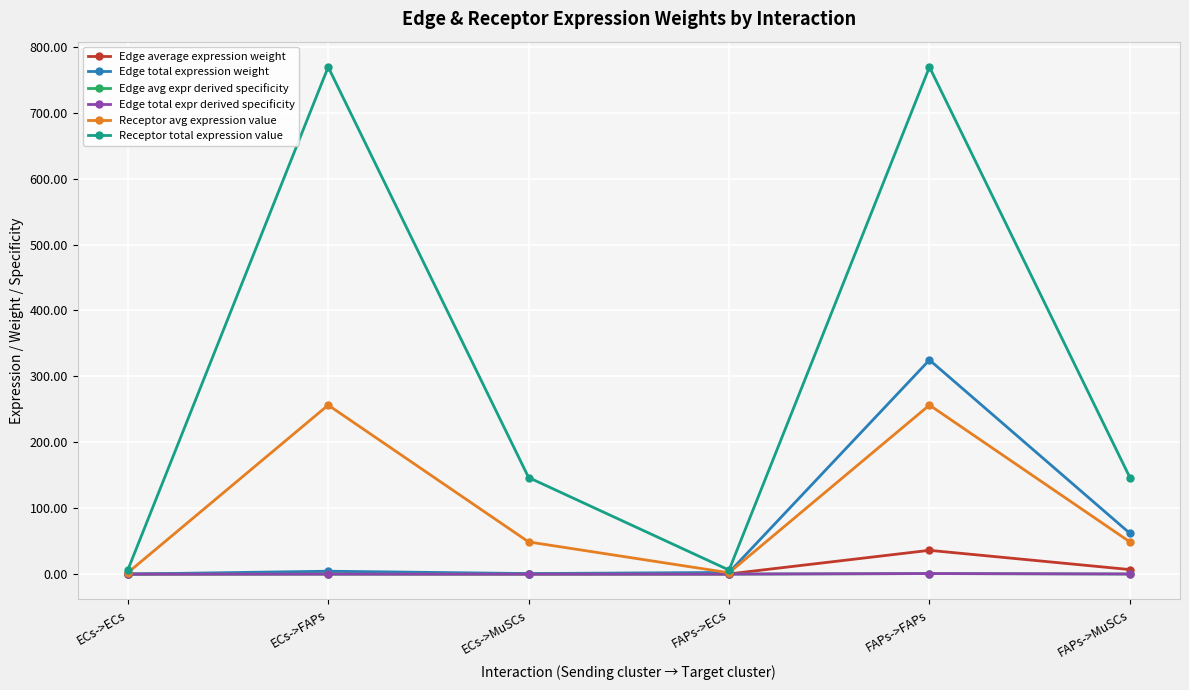

Is this an area chart (filled region under the line)?

No